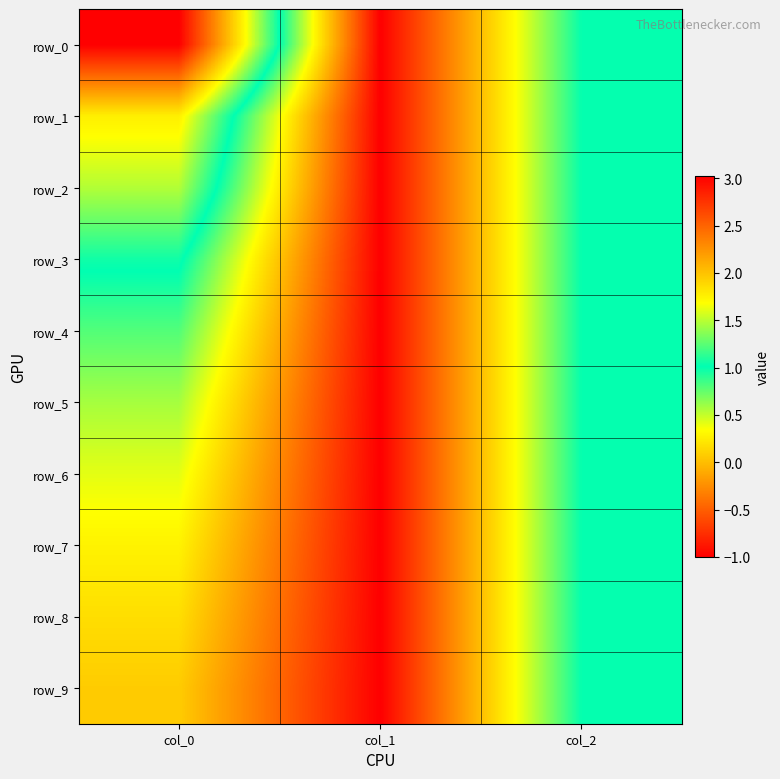

What is the spread (max minus min) of values at col_0?

2.9